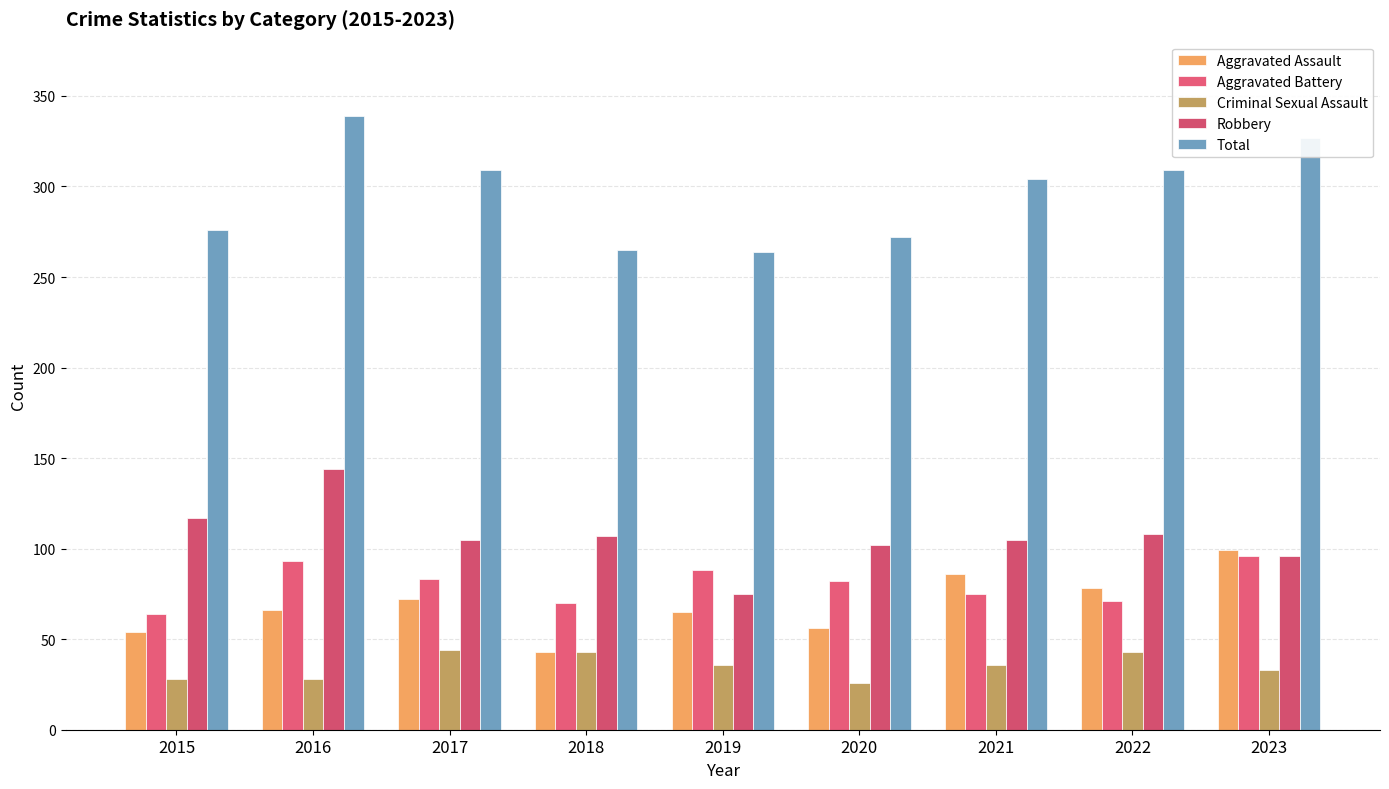

How many distinct data groups are displayed?

5